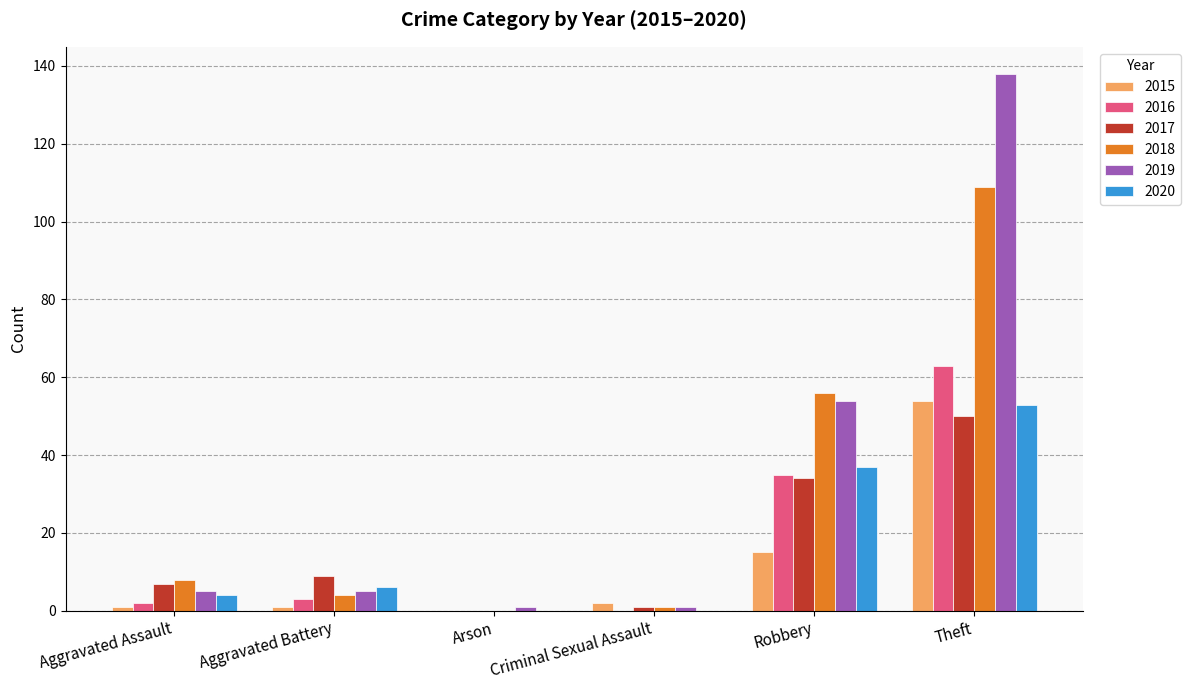

How many categories are shown in the chart?

6